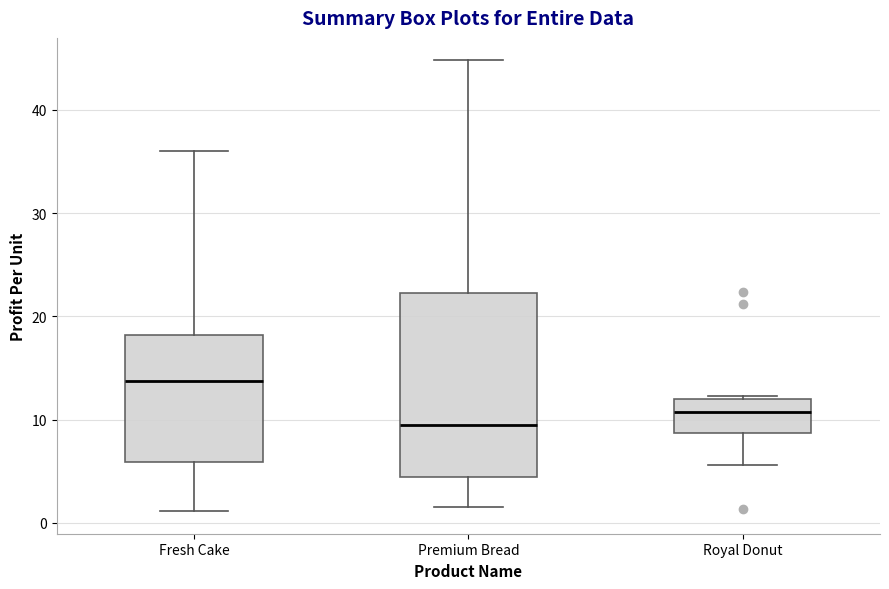

Where does the lower whisker of the box for Premium Bread end on the y-axis? The values are not printed on the chart, so give them approximately, as read against the axis.

2